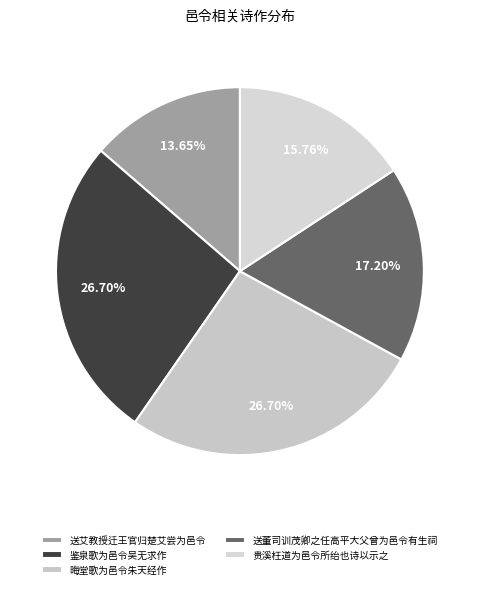

Is it true that 鉴泉歌为邑令吴无求作 is 27% of the pie?

True